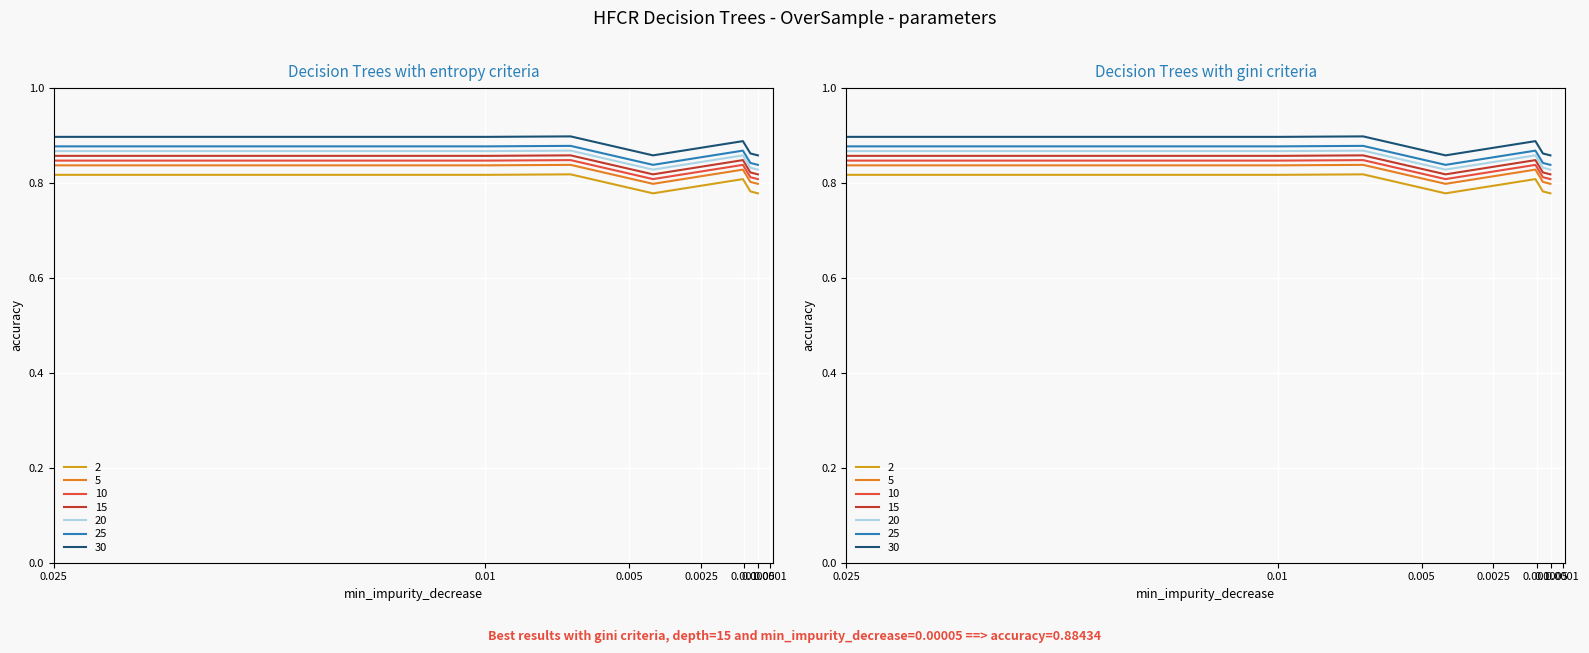

What is the value of the 1st point from the left?

0.8